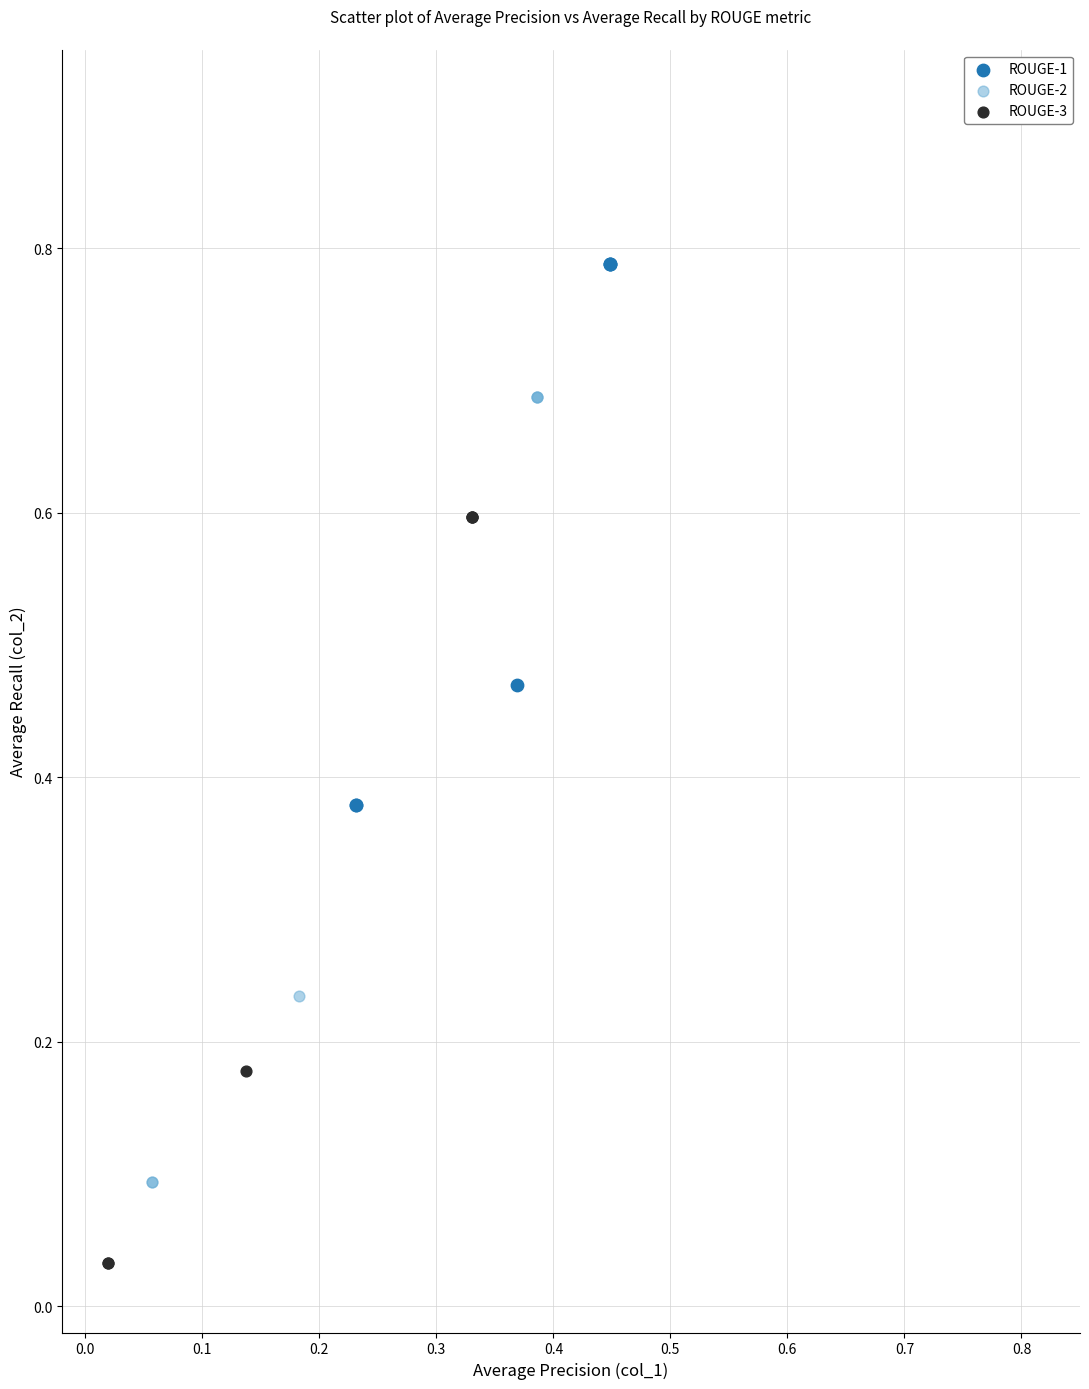

Which series contains the highest Y value?

ROUGE-1